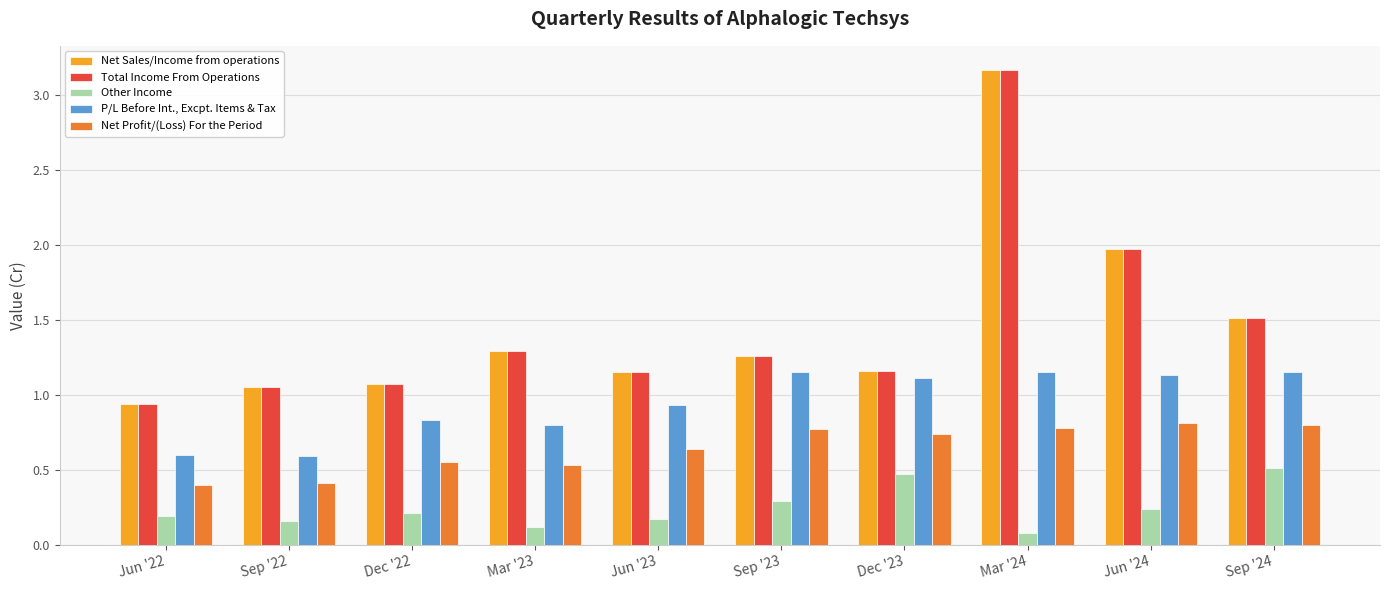

Which label corresponds to the largest value in the chart?

Mar '24